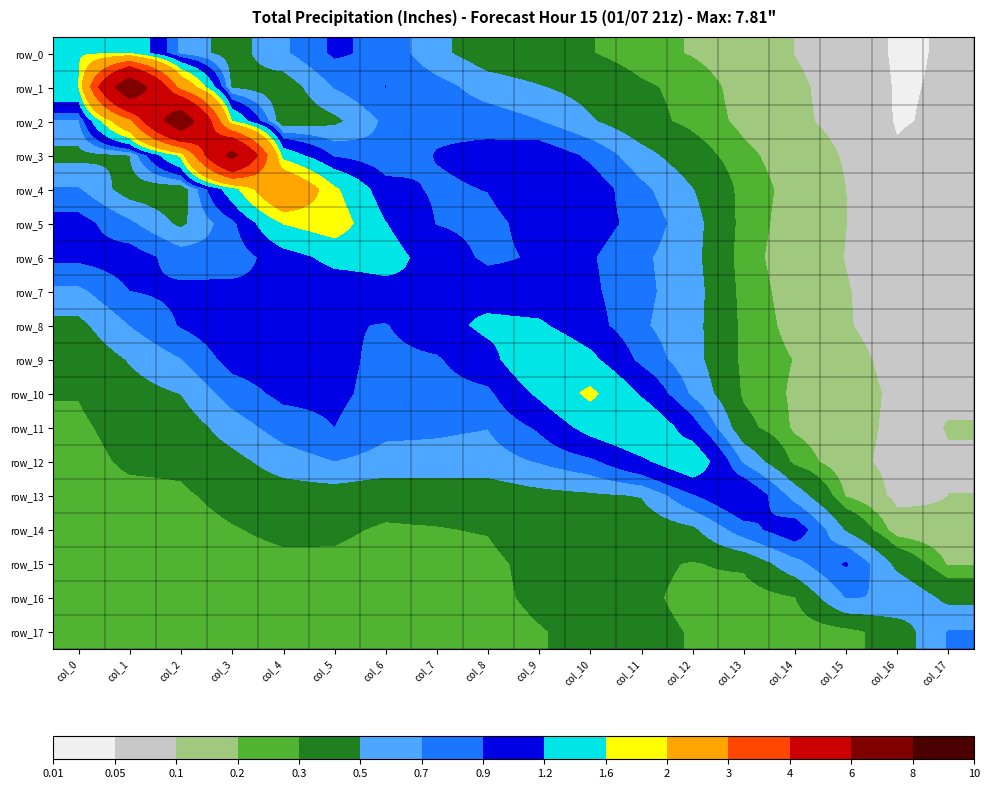

Is it true that row_14 equals 0.1 at col_2?

False